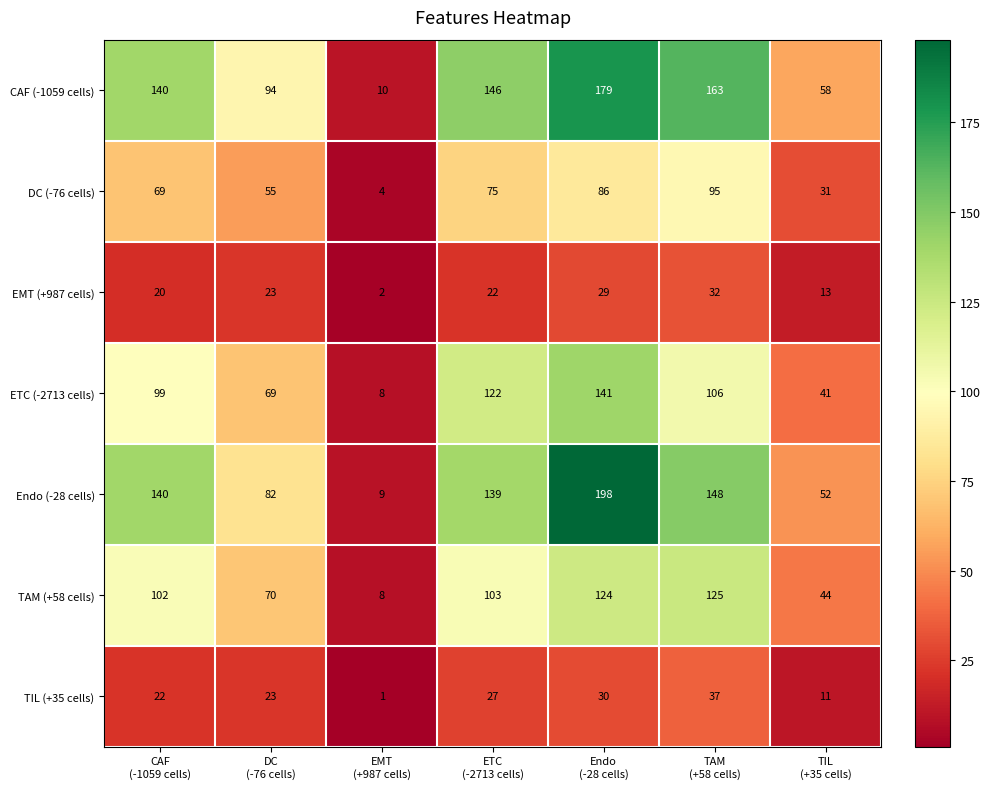

How many ETC (-2713 cells) values are between 41 and 122?

5